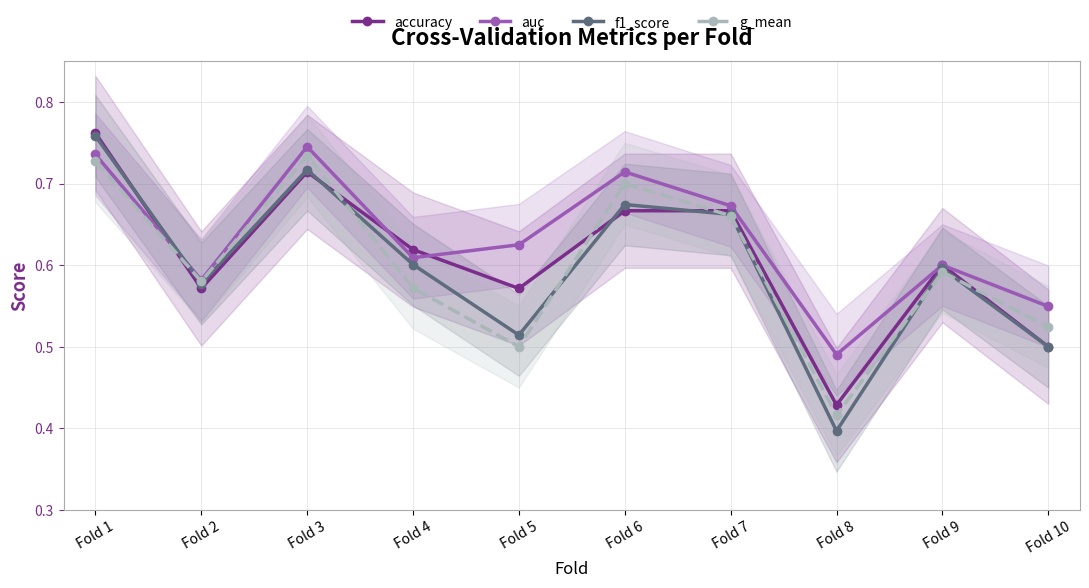

At which category does auc reach its first local peak?

Fold 3